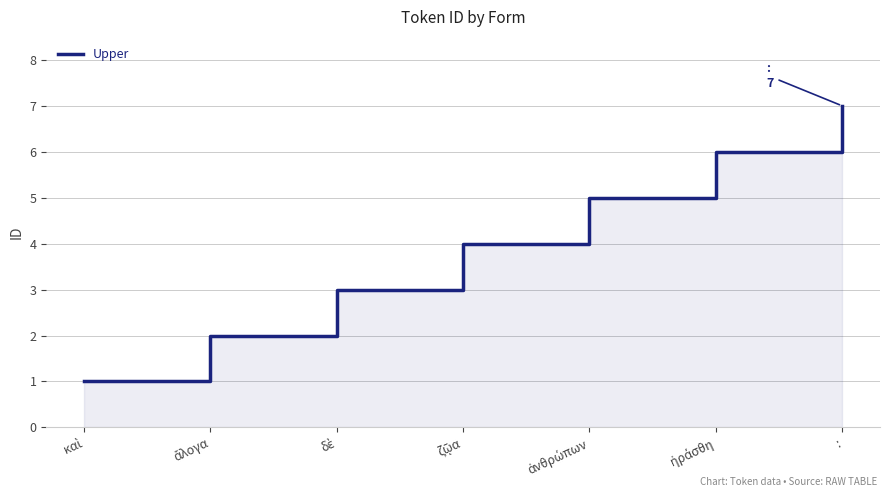

What is the label of the 1st point from the left?

καὶ